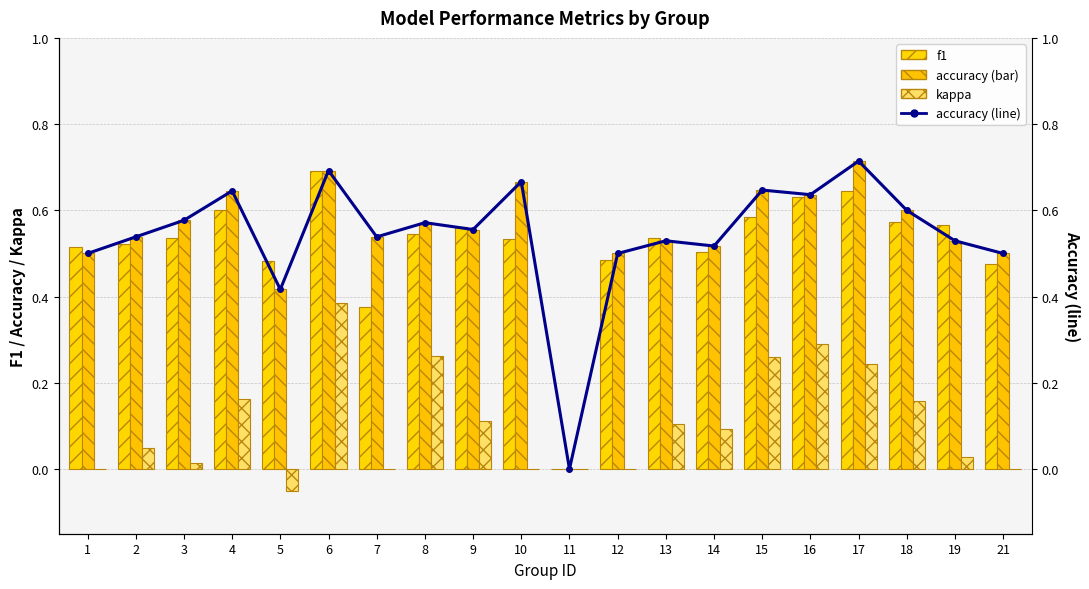

How many data points does each series have?

20